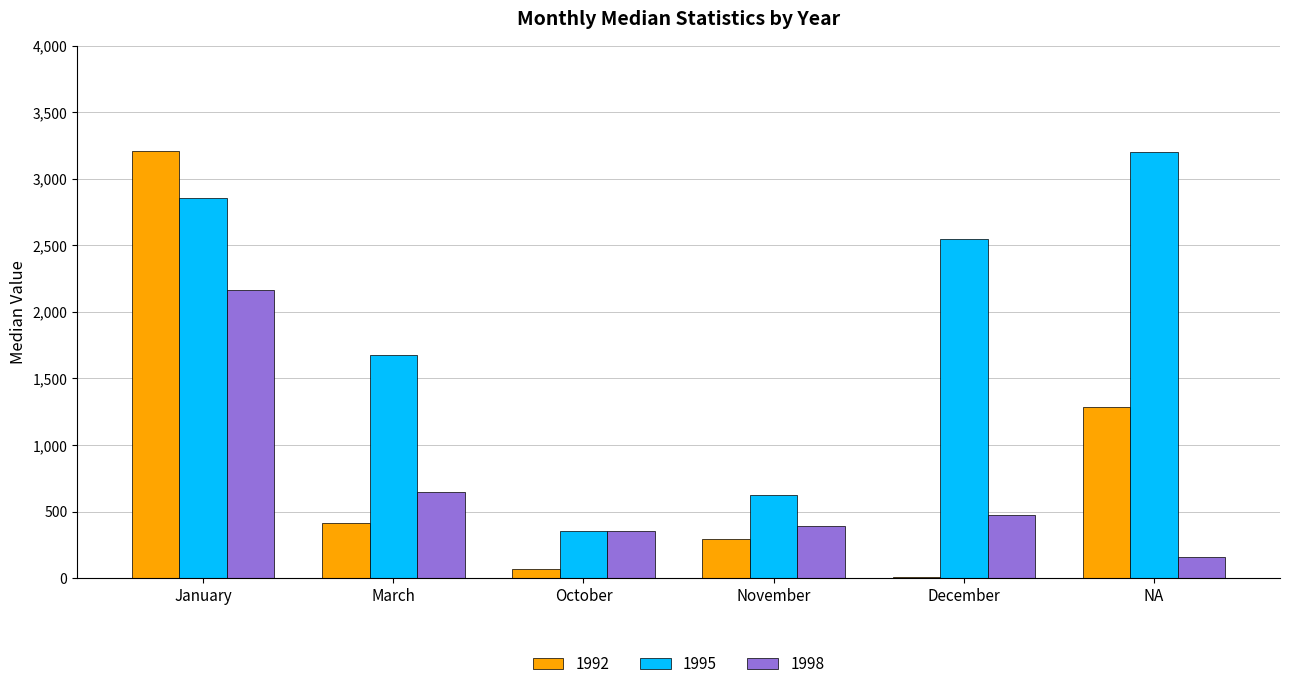

At which category is the sum across all series the highest?

January